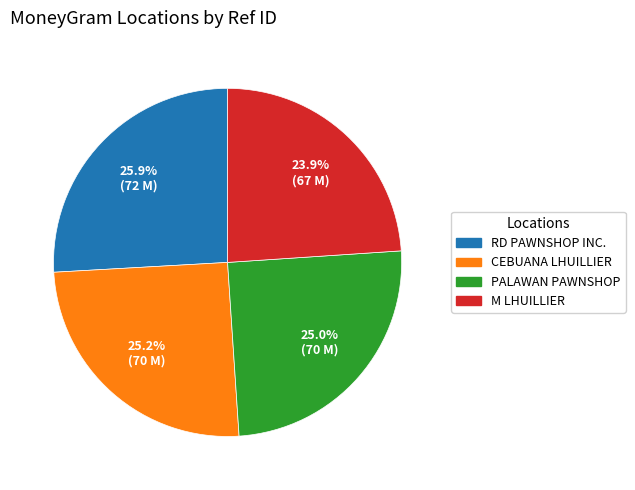

How many segments does this pie chart have?

4